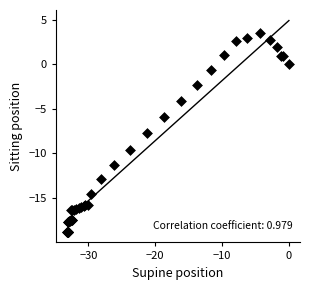

What Y value in the scatter plot is closest to -7?

-7.7